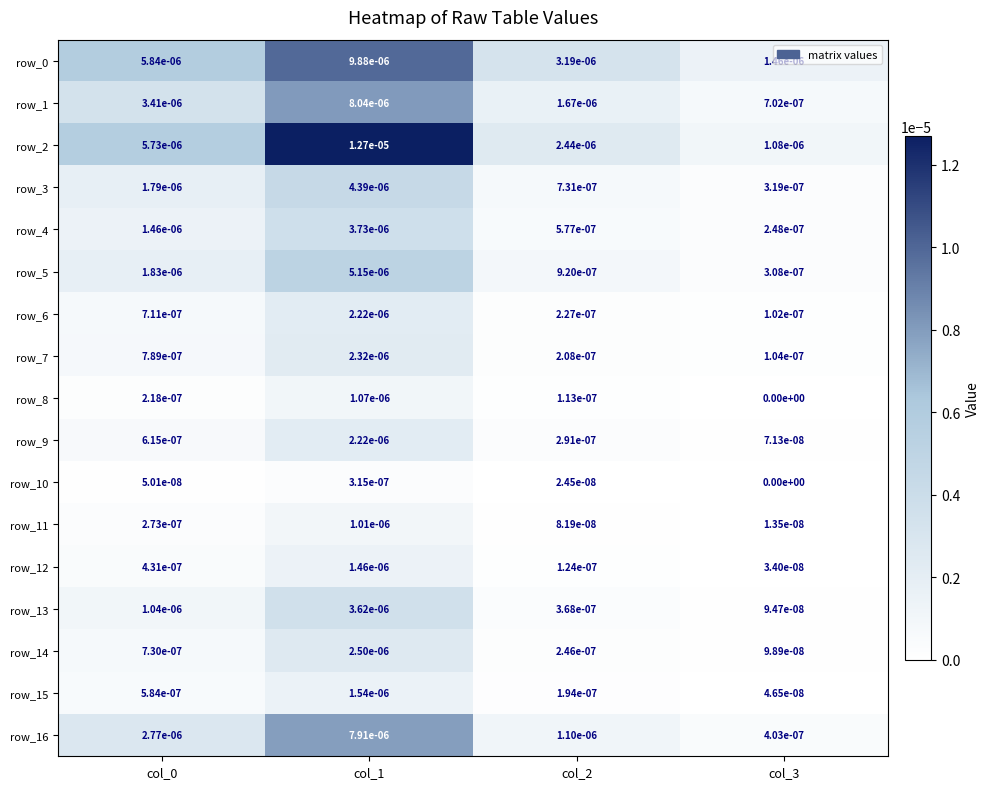

True or false: row_10 has a value of 0.0 at col_1.

True